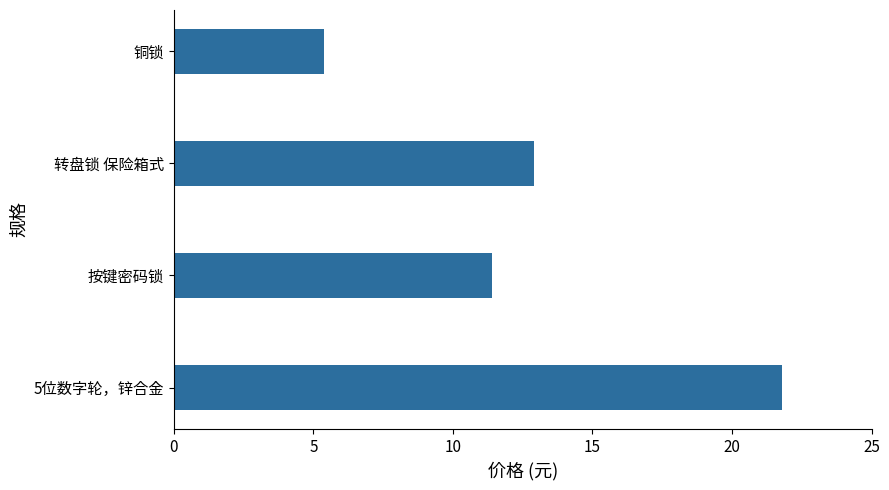

Count the number of data series in this chart.

1